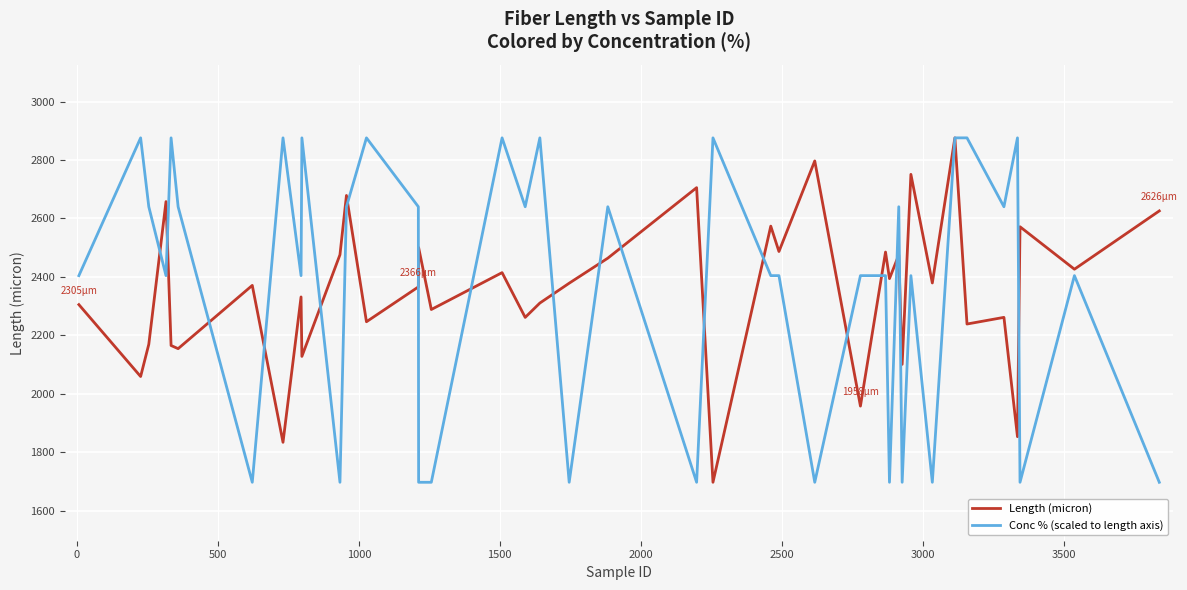

What is the greatest value displayed?

2875.6